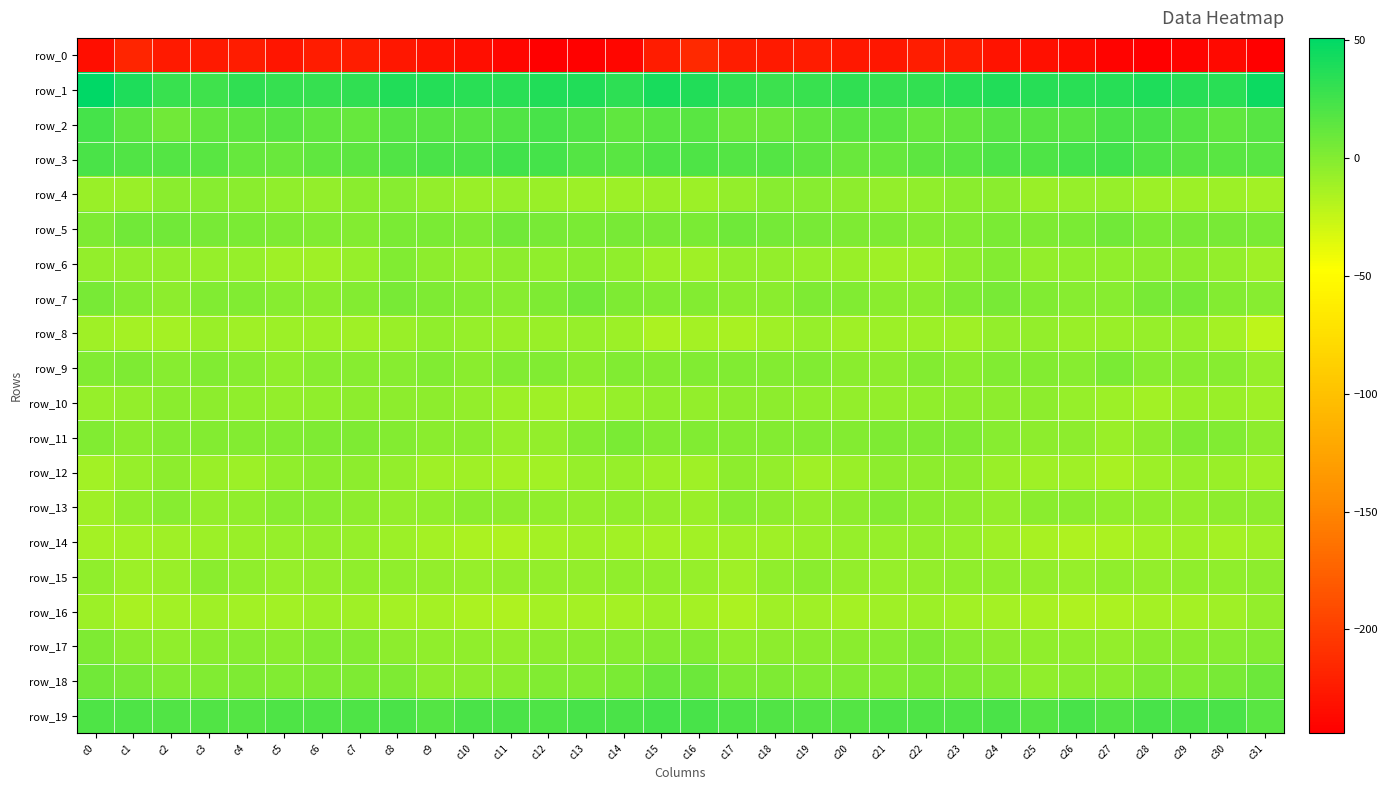

Where does the row_12 series first go above -8?

c1